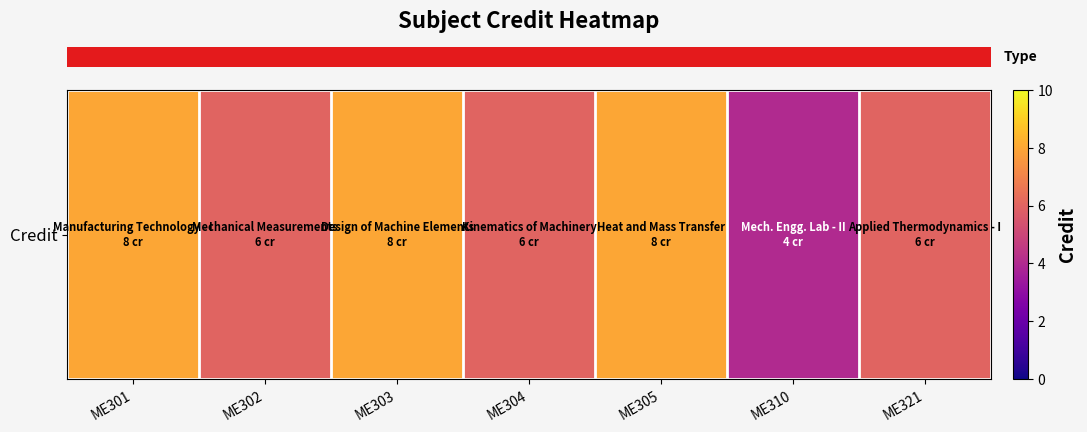

What is the sum of the values at ME303 and ME310?

12